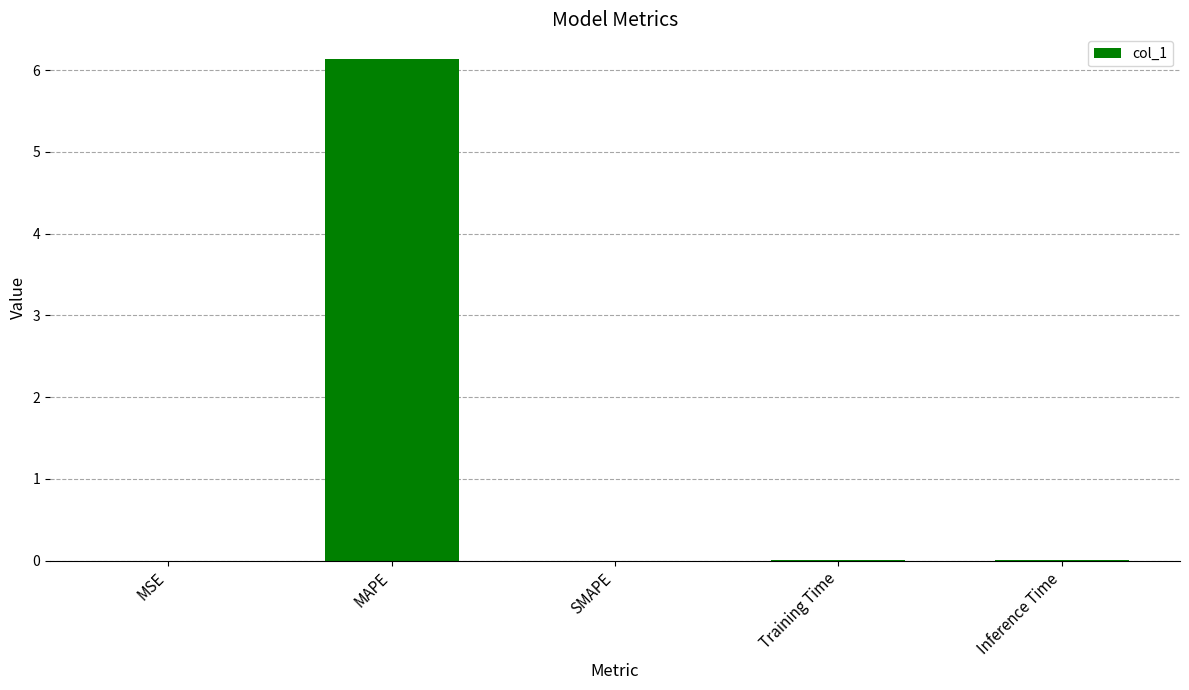

Which category has the highest value across all series?

MAPE